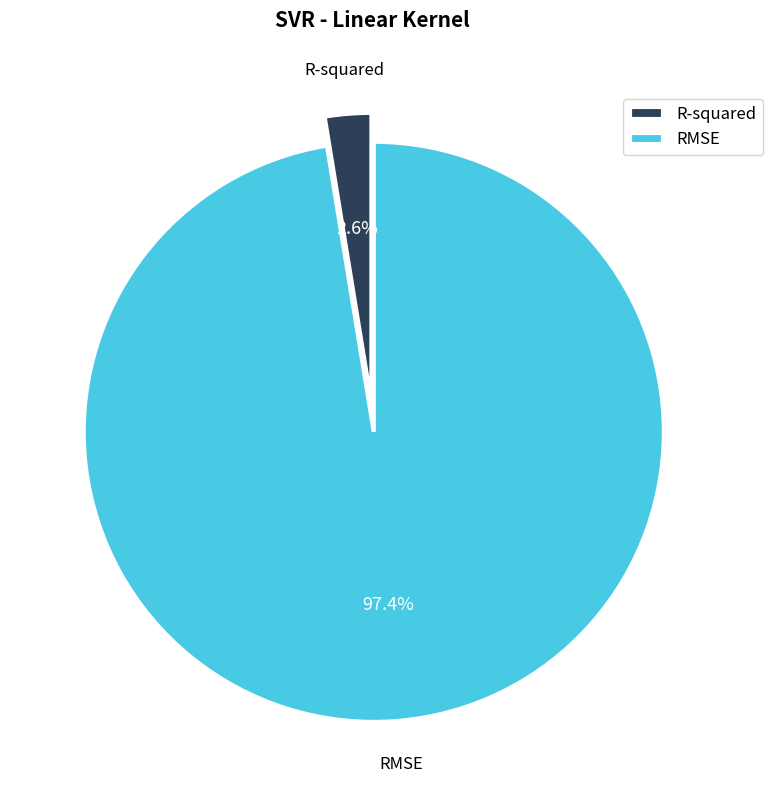

What is the total percentage of RMSE and R-squared?

100.0%